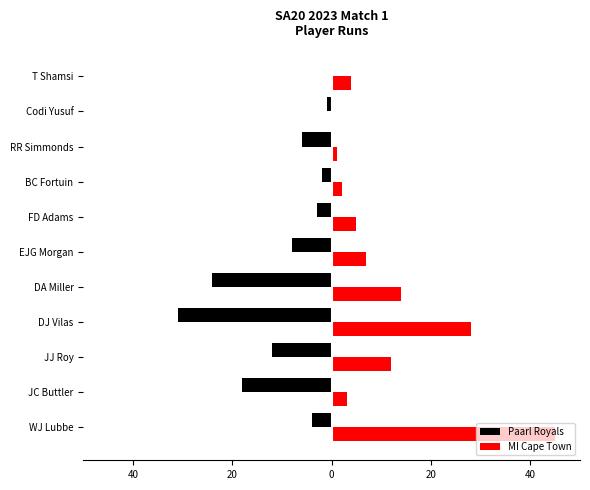

At how many categories does at least one series exceed 1?

9